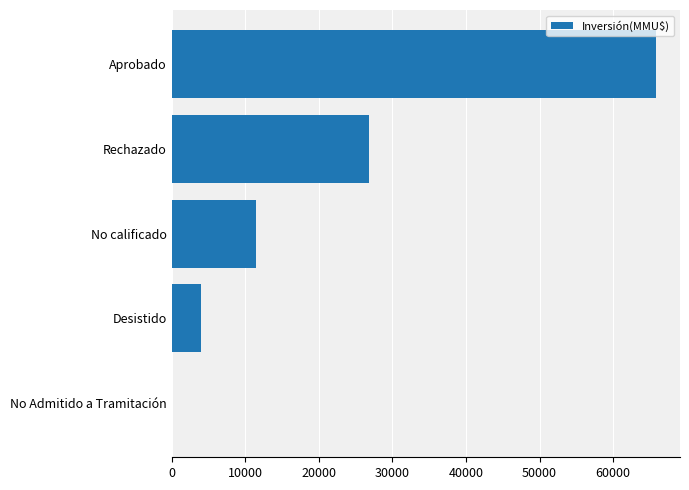

Is it true that the value at Rechazado is 26800?

True